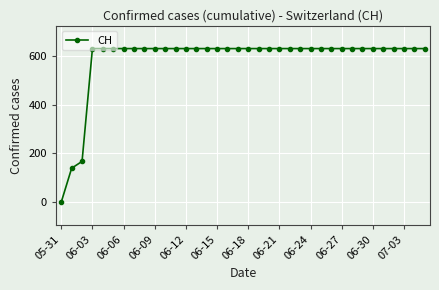

How many data points are less than 631?

3